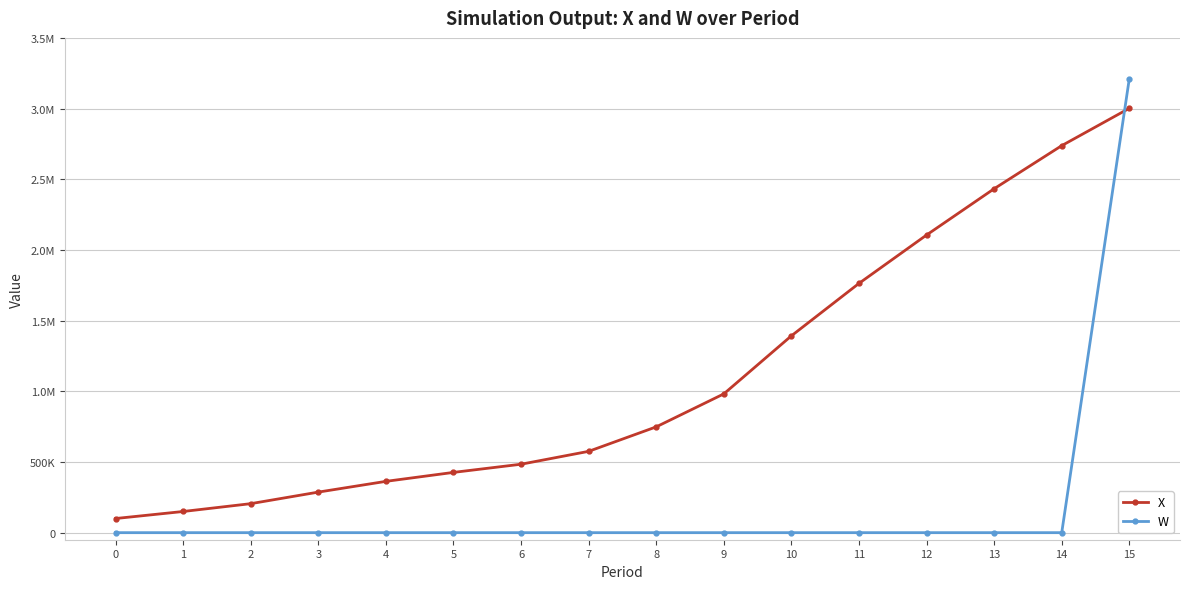

List the labels in order of X value, largest first.

15, 14, 13, 12, 11, 10, 9, 8, 7, 6, 5, 4, 3, 2, 1, 0